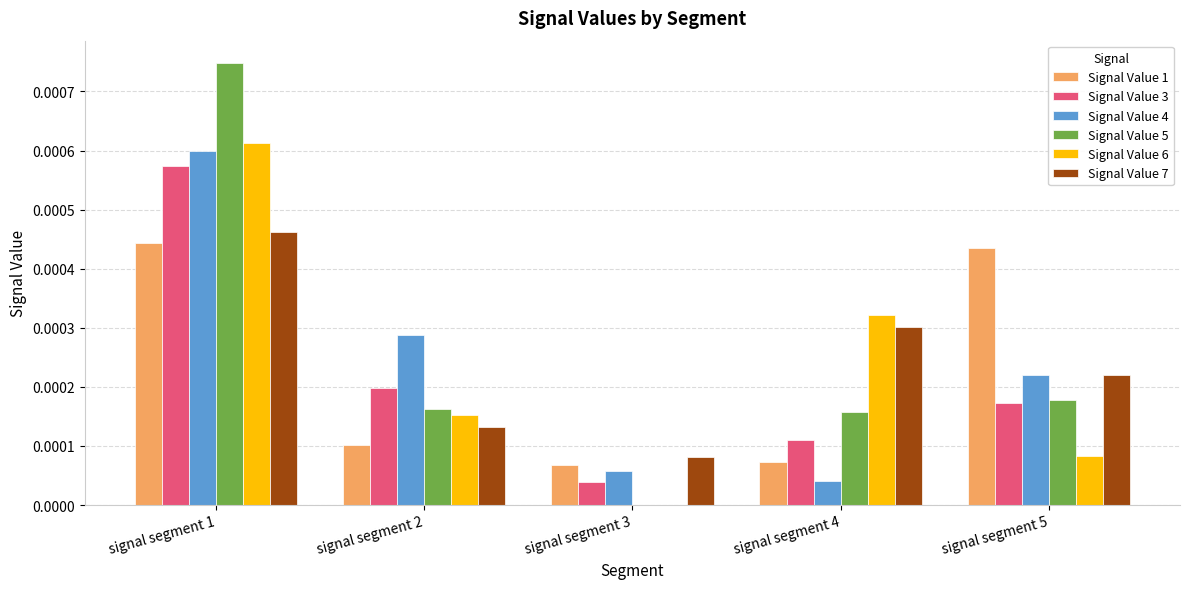

Is the value of Signal Value 5 at signal segment 3 greater than the value of Signal Value 4 at signal segment 3?

No